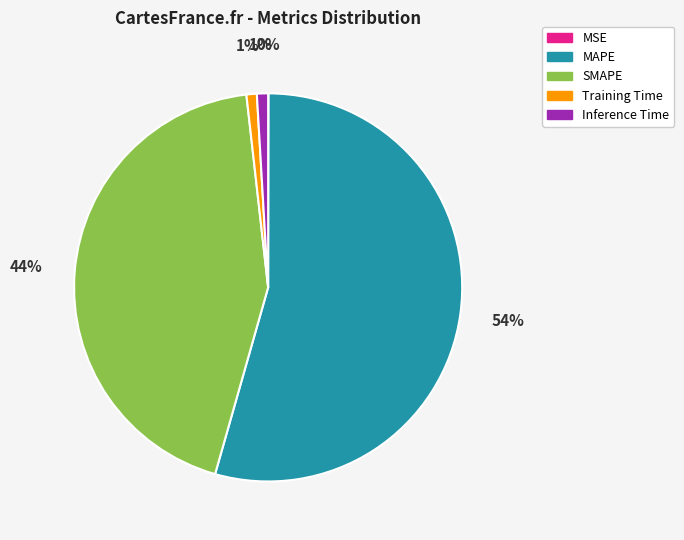

To the nearest percent, what percentage of the pie is Inference Time?

1%